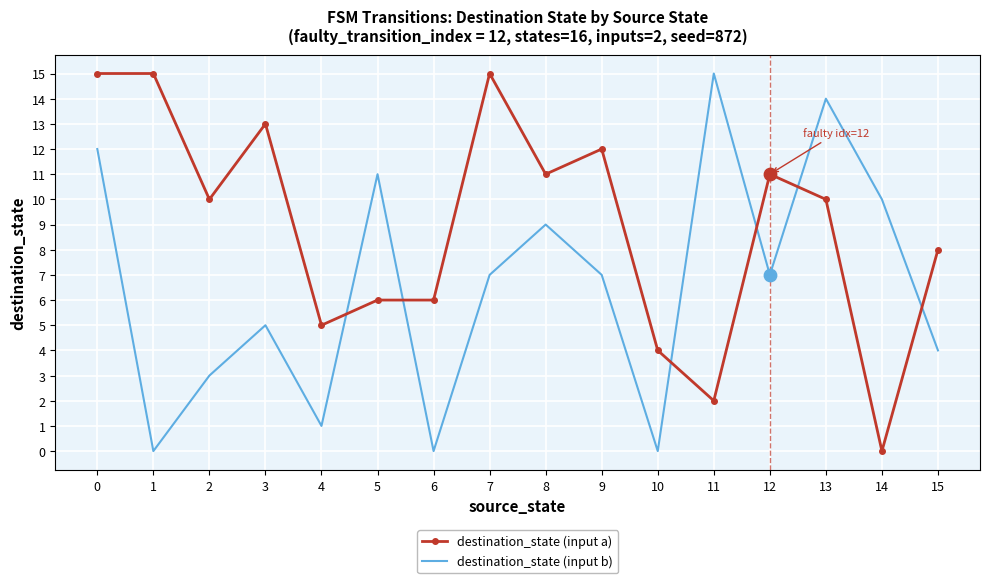

Which series changed the most between 0 and 5?

destination_state (input a)